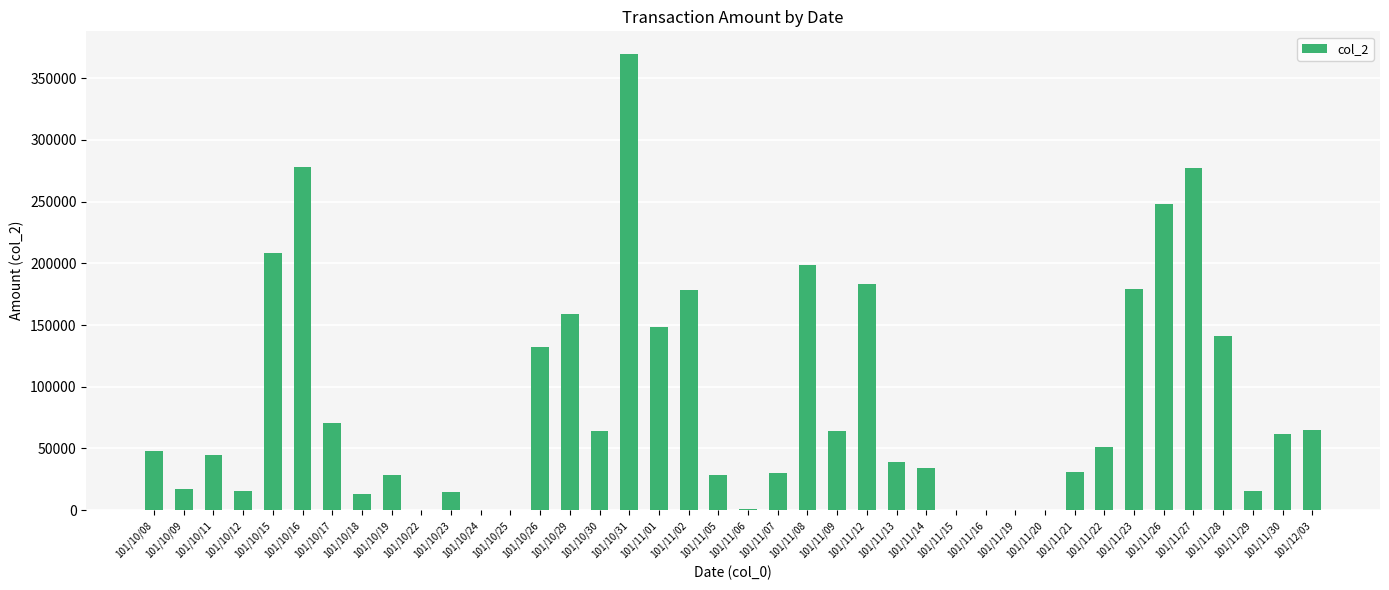

The value at 101/10/22 is 0. True or false?

True